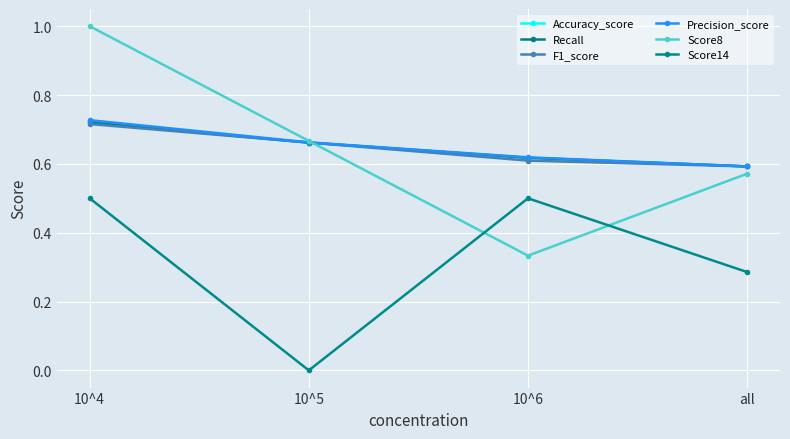

Does the chart have visible grid lines?

Yes